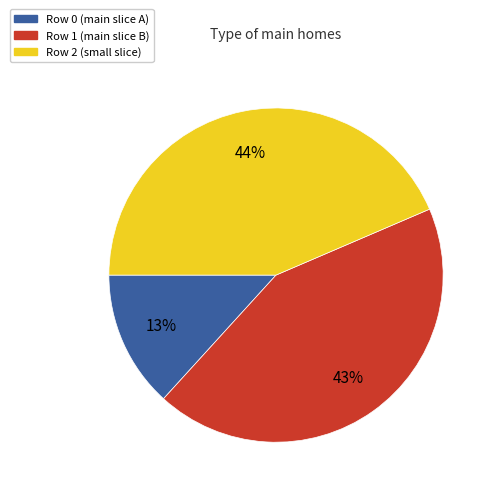

Is there a majority slice in this chart?

No